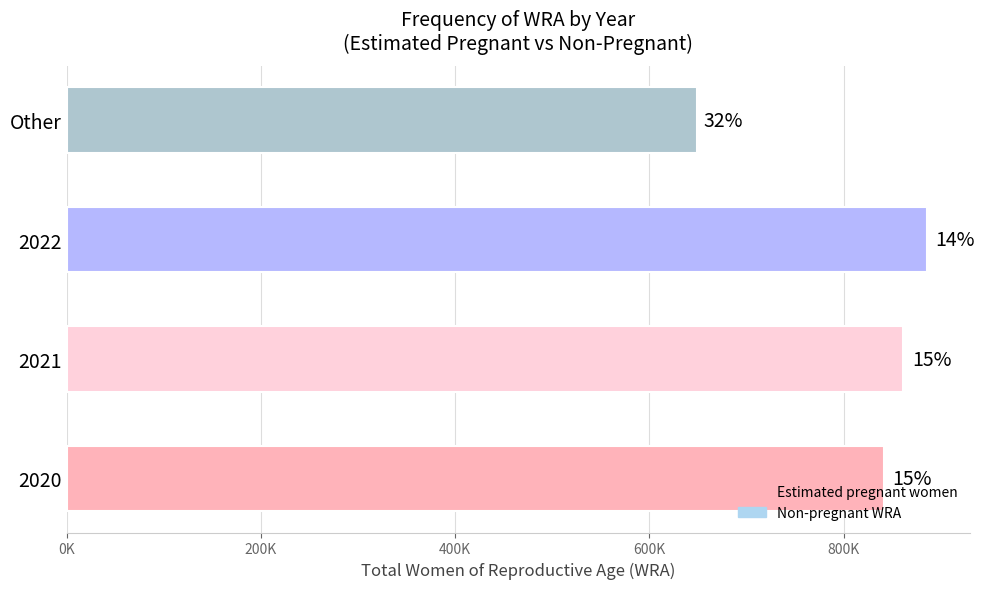

What is the change in value from 2020 to Other?

-192311.0